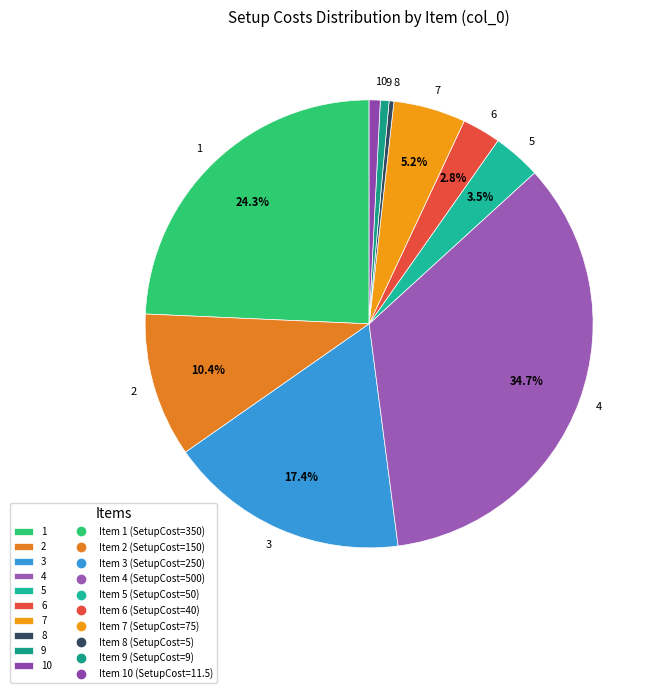

Is it true that 4 is 35% of the pie?

True